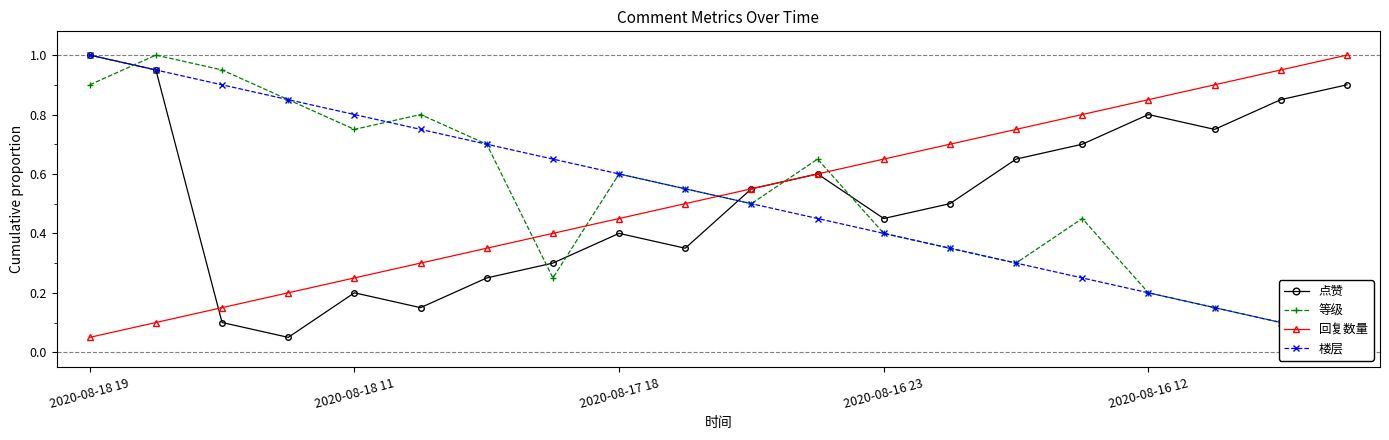

What is the label of the 15th point from the right?

5